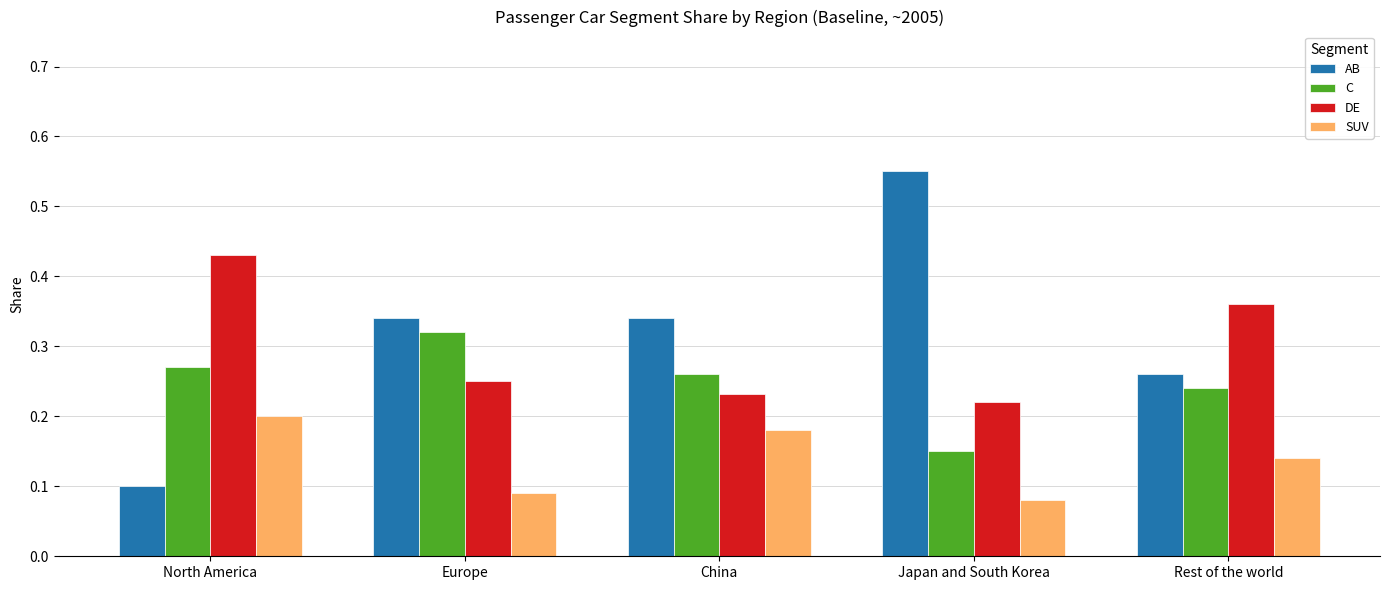

What is the label of the 5th bar from the left?

Rest of the world